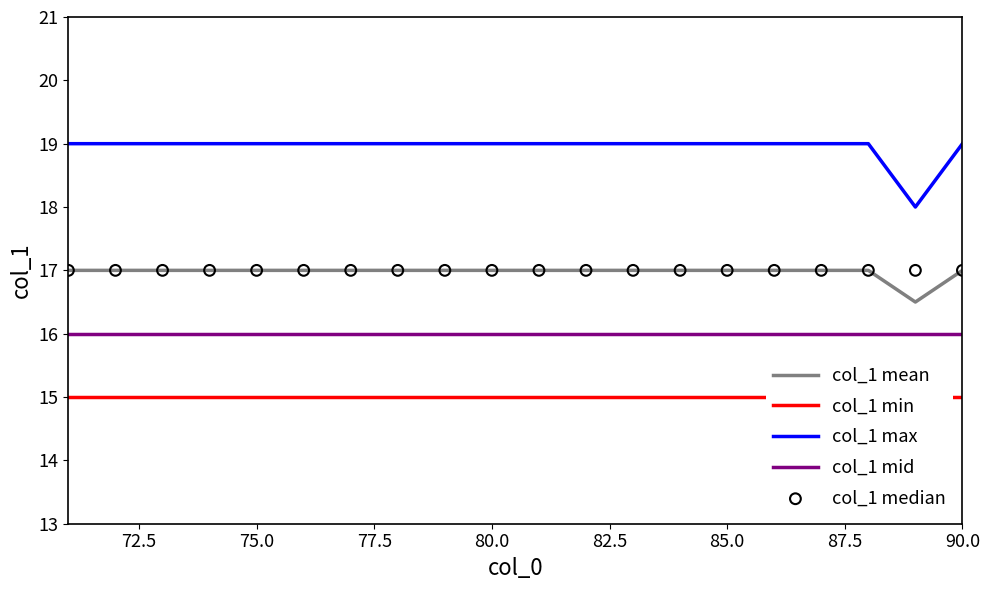

Which series has the largest total across all categories?

col_1 max